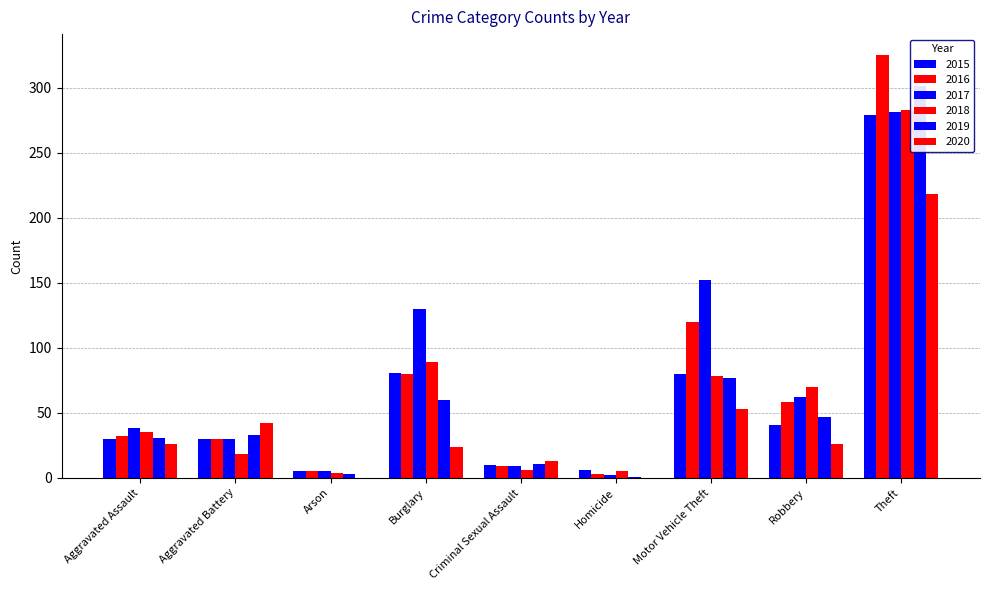

At which label is 2018 closest to 143?

Burglary